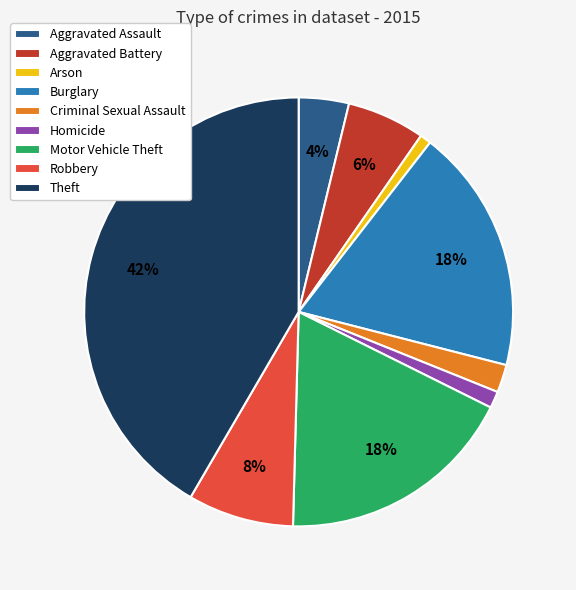

The Theft slice represents 30% of the pie. True or false?

False